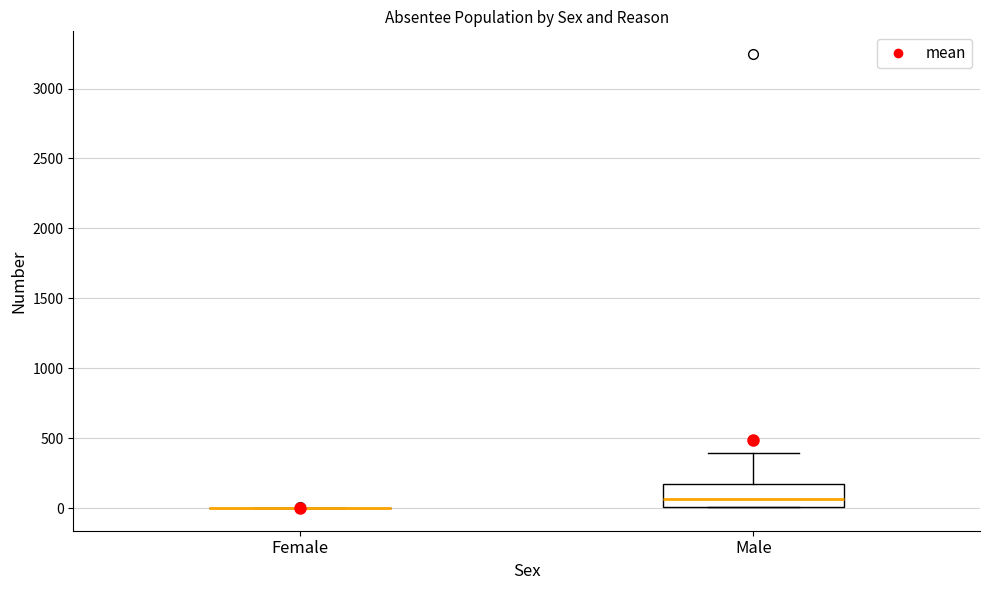

Reading left to right, read every box against the y-axis: the position of its median line, the range the box covers, and the ends of its whiskers. The values are not printed on the chart, so give them approximately, as read against the axis.

Female: box collapsed to a line at 0, whiskers 0 to 0
Male: median 50, box 0 to 150, whiskers 0 to 400